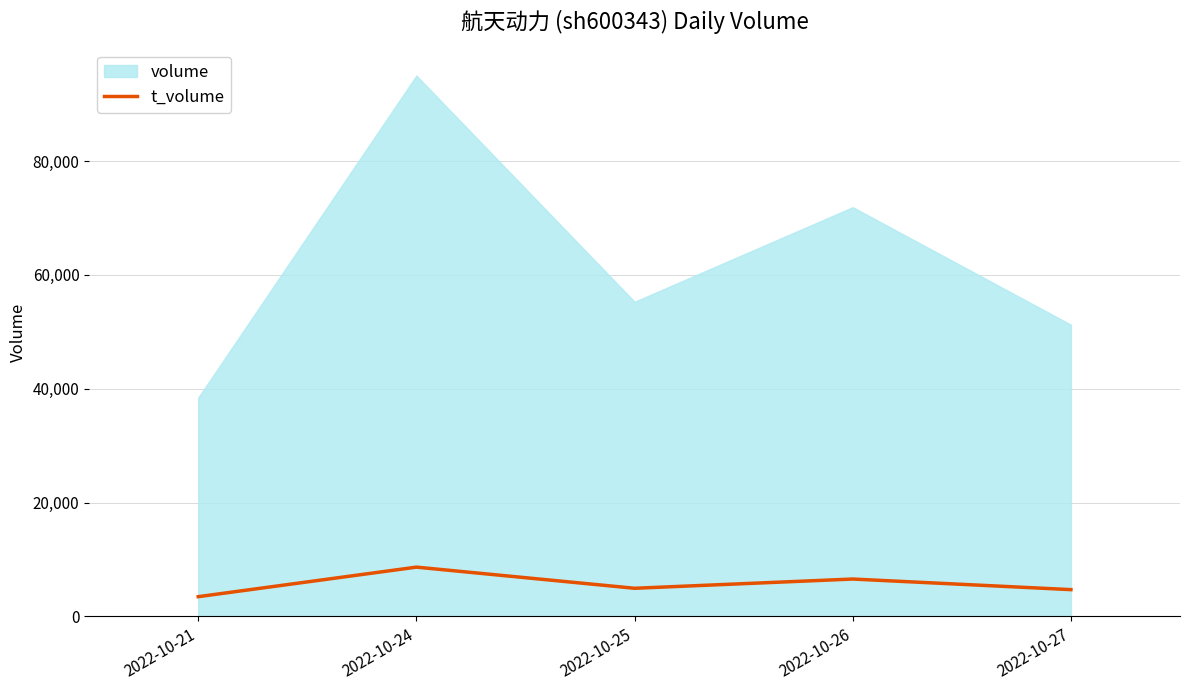

What is the difference between the maximum and minimum values?

5191